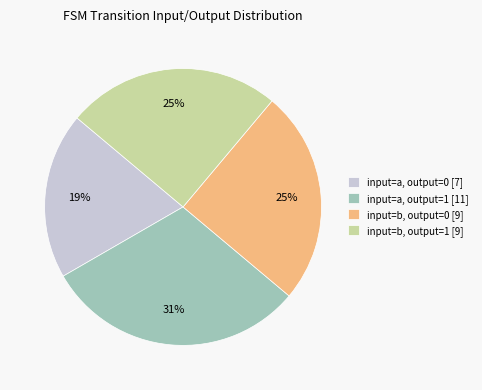

Which slice is the largest?

input=a, output=1 [11]